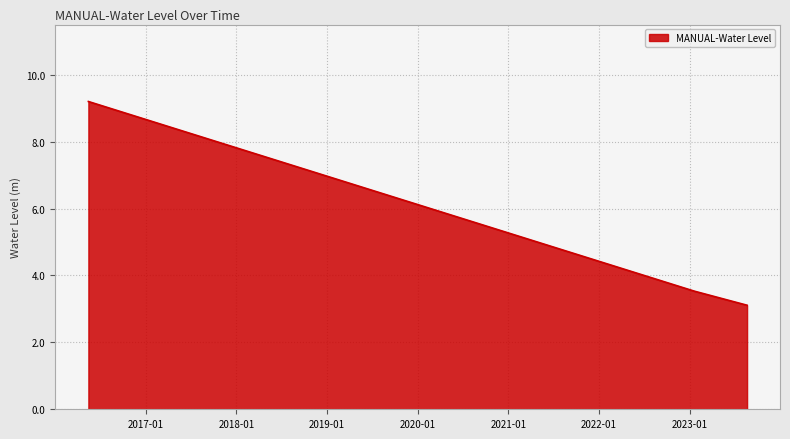

What is the difference between the maximum and minimum values?

6.1